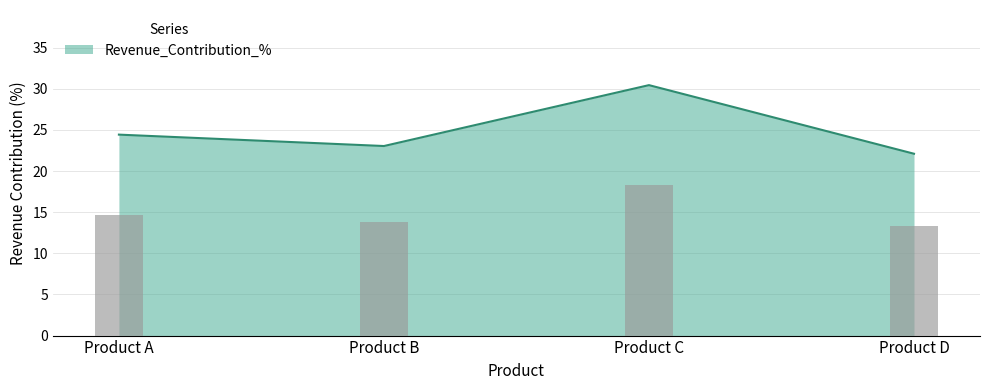

True or false: the data shows 35.0 at Product D.

False